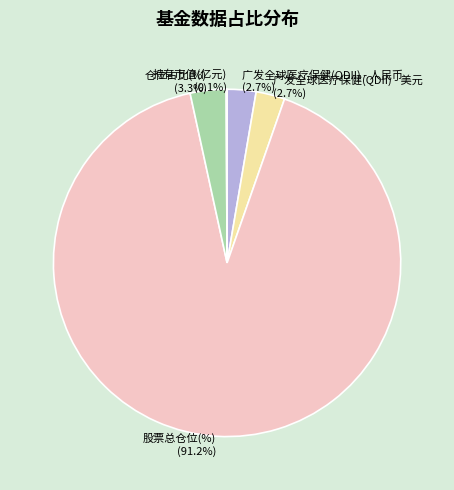

Is there a majority slice in this chart?

Yes